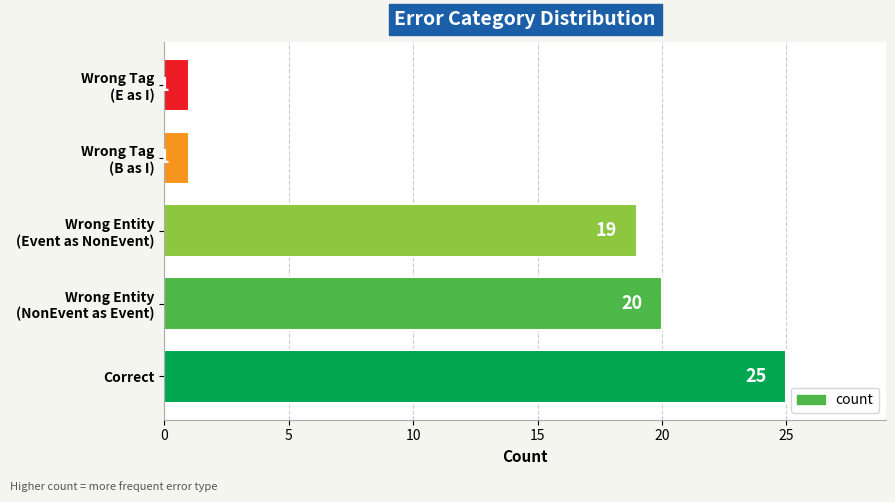

What is the greatest value displayed?

25